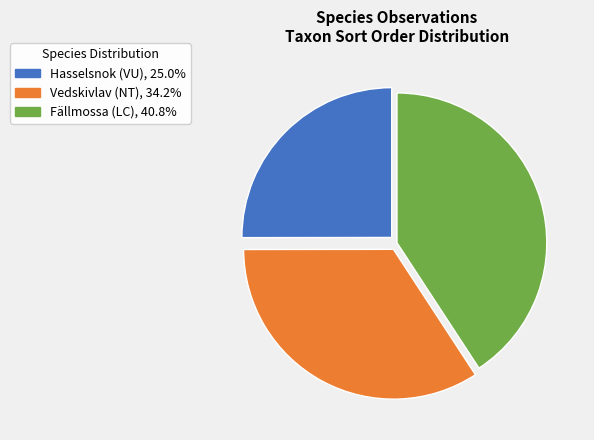

Count the number of slices in the pie.

3